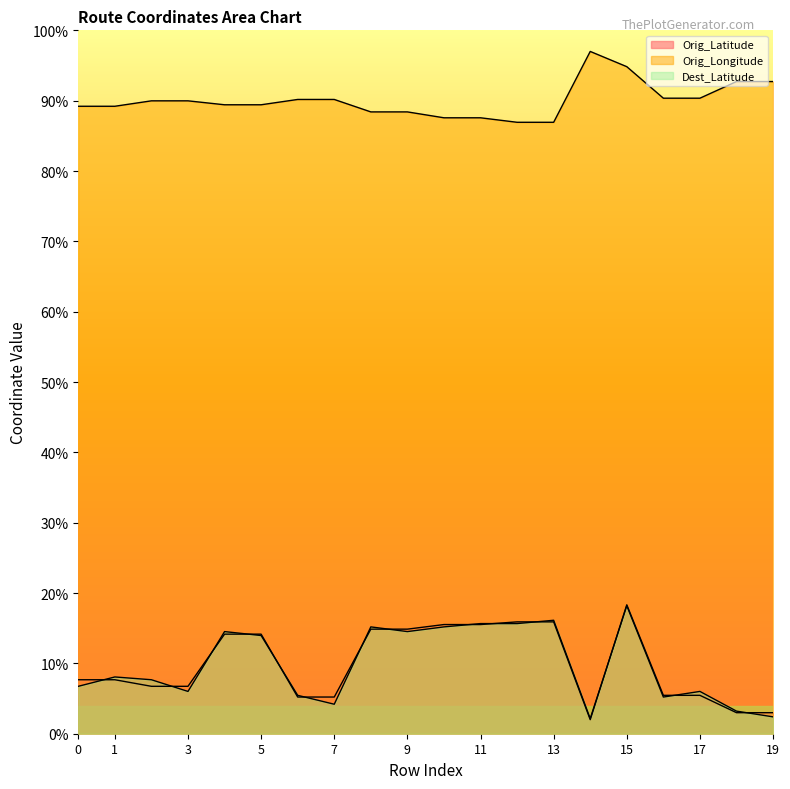

What value does the Dest_Latitude series have at 5?

14.0